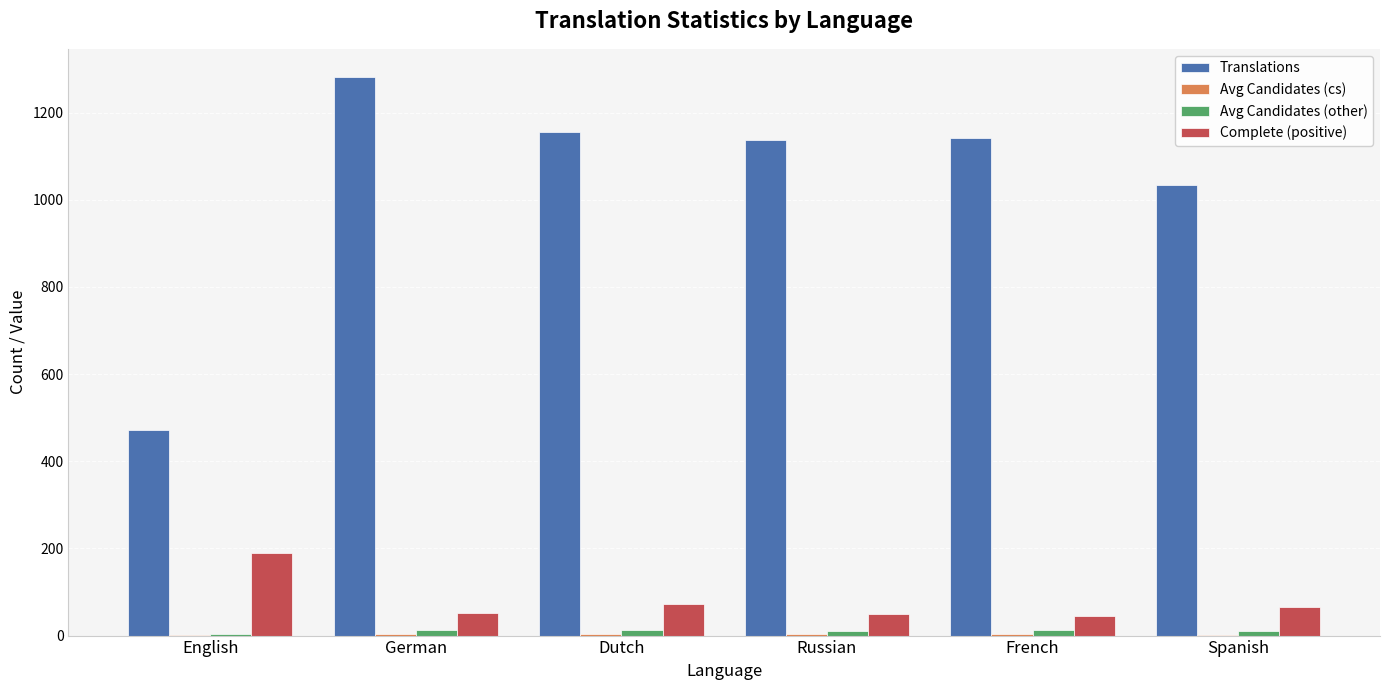

What is the maximum value shown in the chart?

1282.0